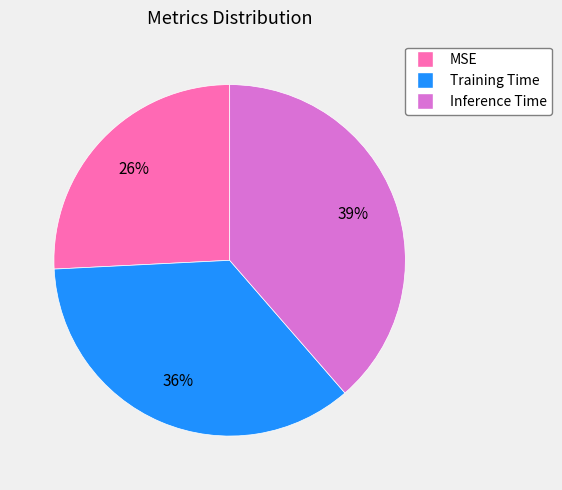

What is the smallest slice in the pie chart?

MSE